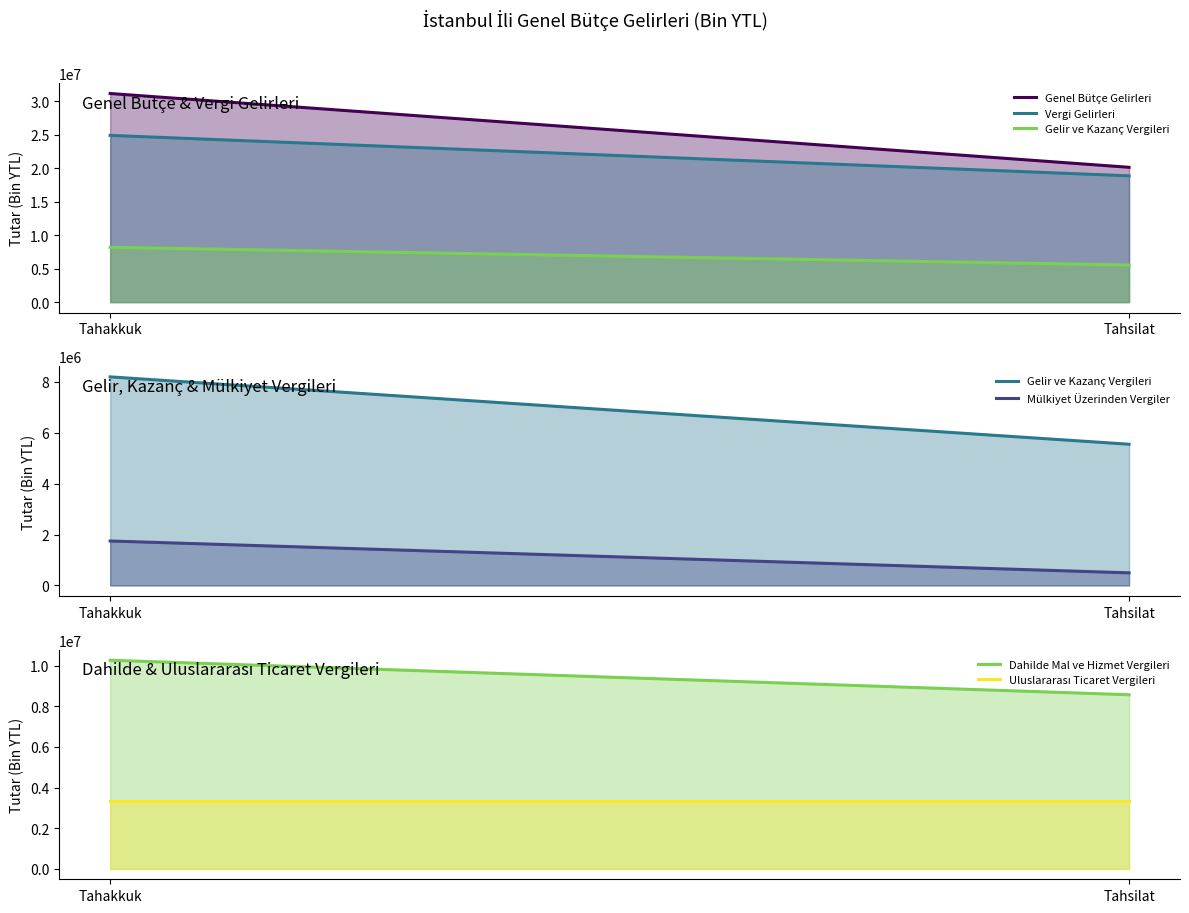

List the labels in order of Vergi Gelirleri value, smallest first.

Tahsilat, Tahakkuk